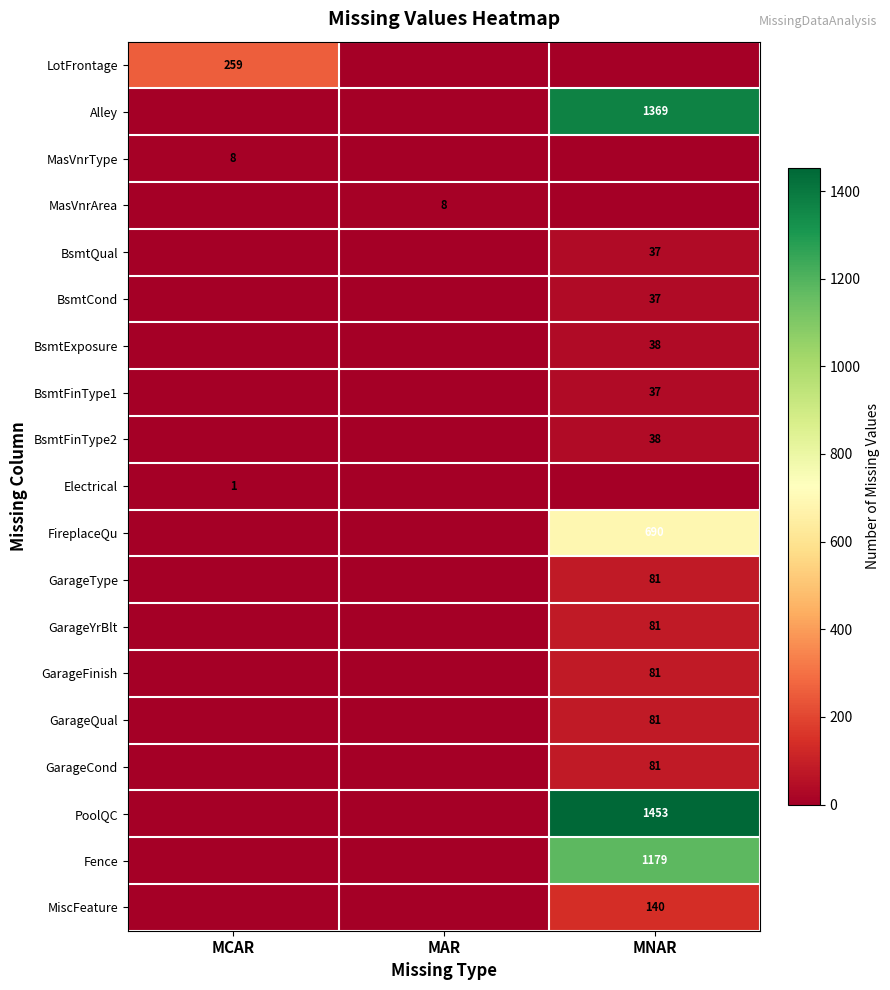

True or false: GarageYrBlt has a value of 106 at MNAR.

False